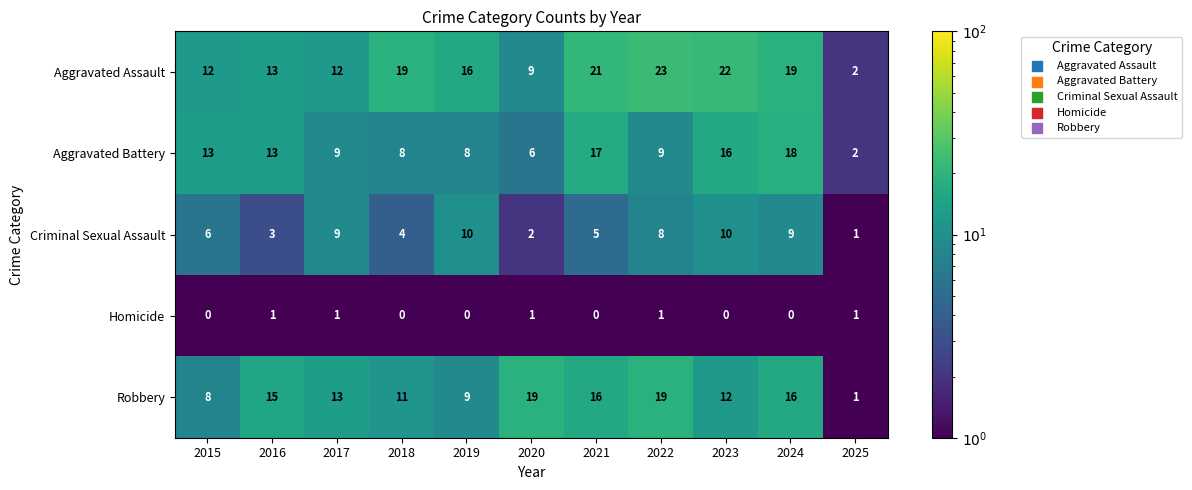

Is it true that Aggravated Assault equals 2 at 2025?

True